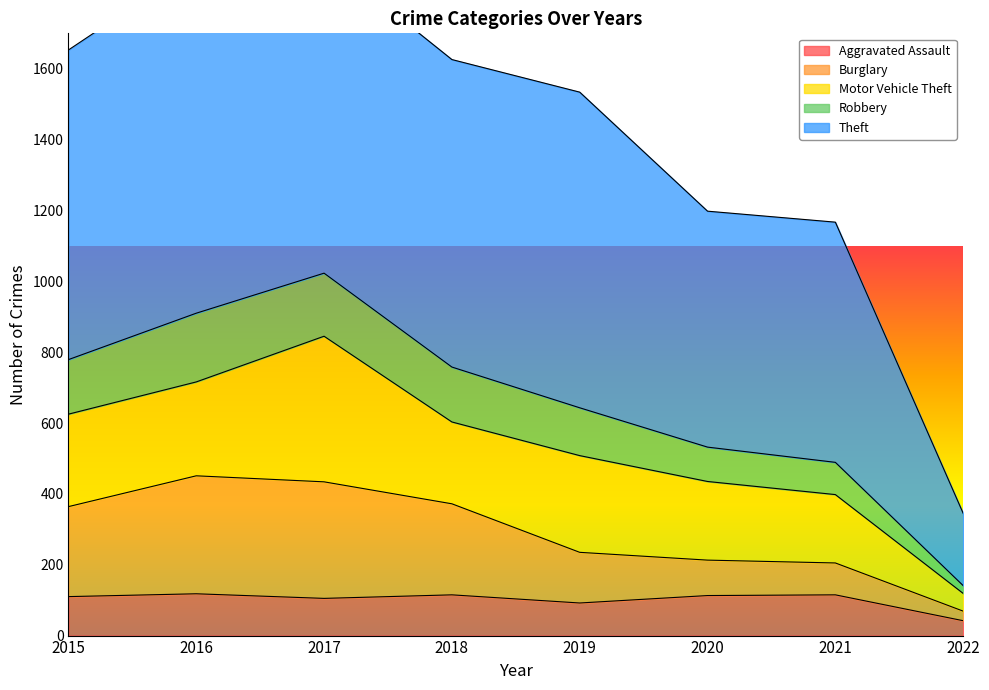

What value does the Aggravated Assault series have at 2019, to the nearest 5?

90